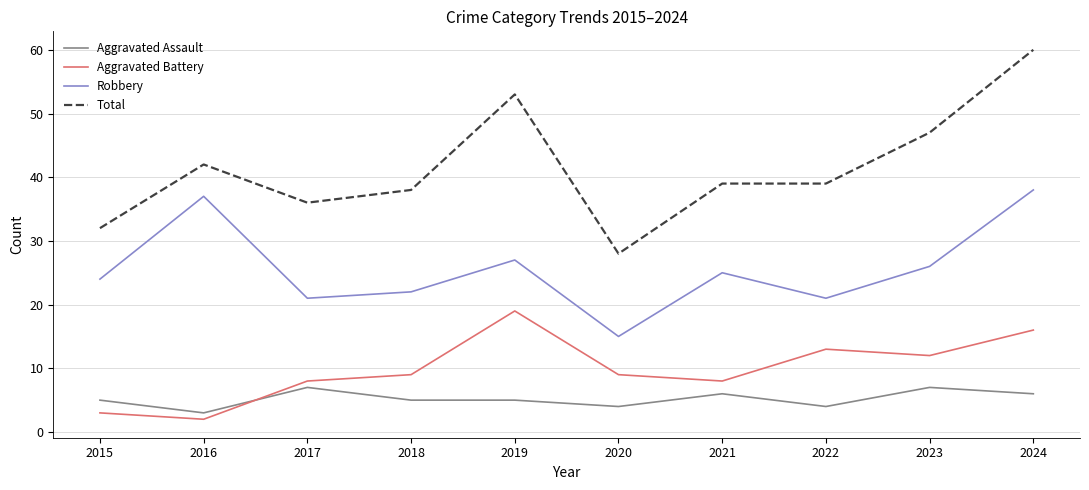

Is it true that Aggravated Assault equals 2 at 2021?

False